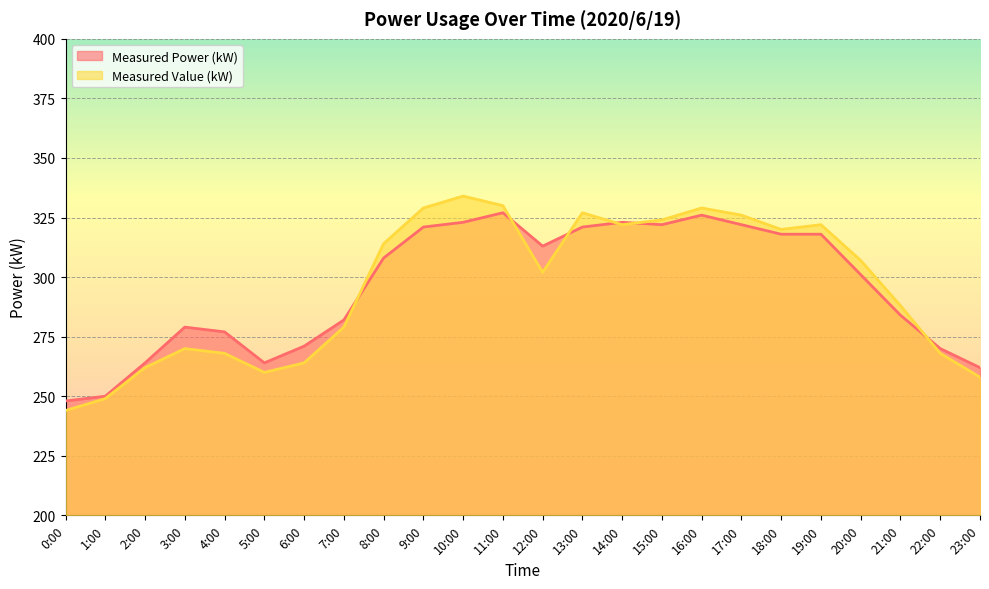

After their last crossing, which series has the higher values: Measured Value (kW) or Measured Power (kW)?

Measured Power (kW)